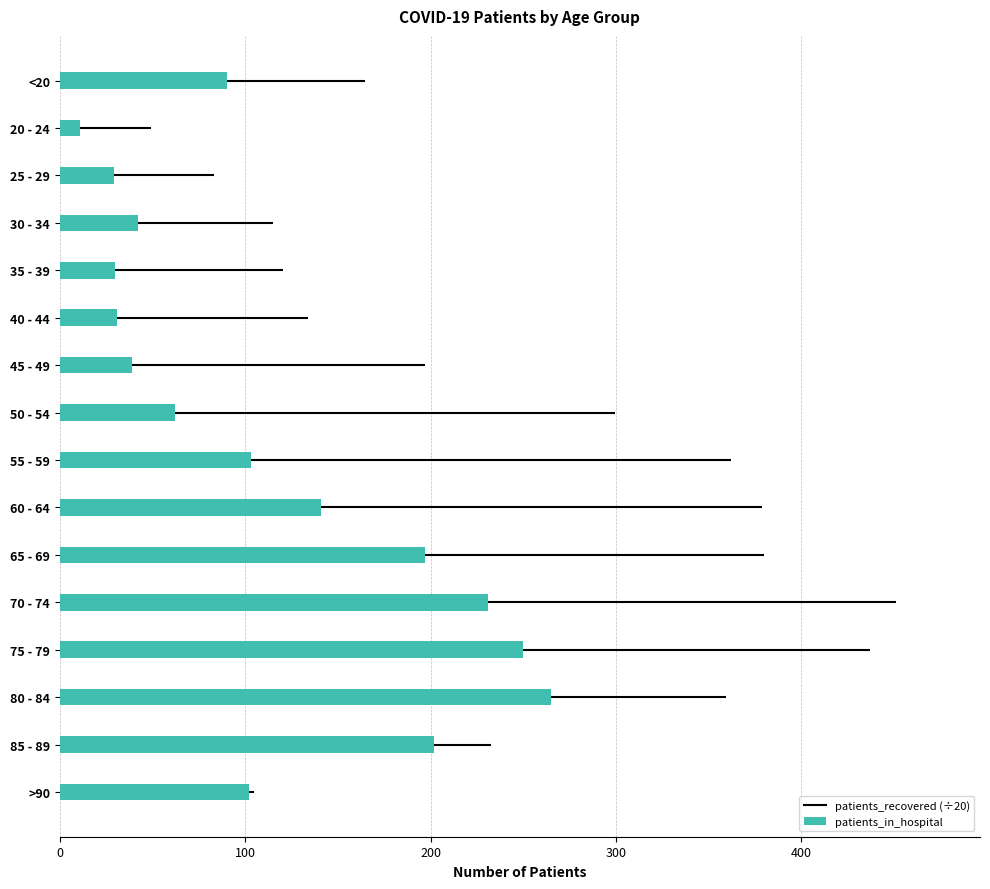

What is the sum of all values?

1825